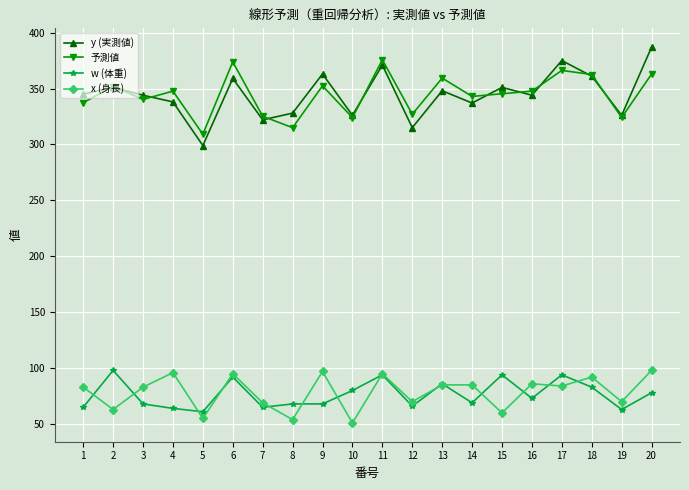

At which category does x (身長) reach its first local peak?

4